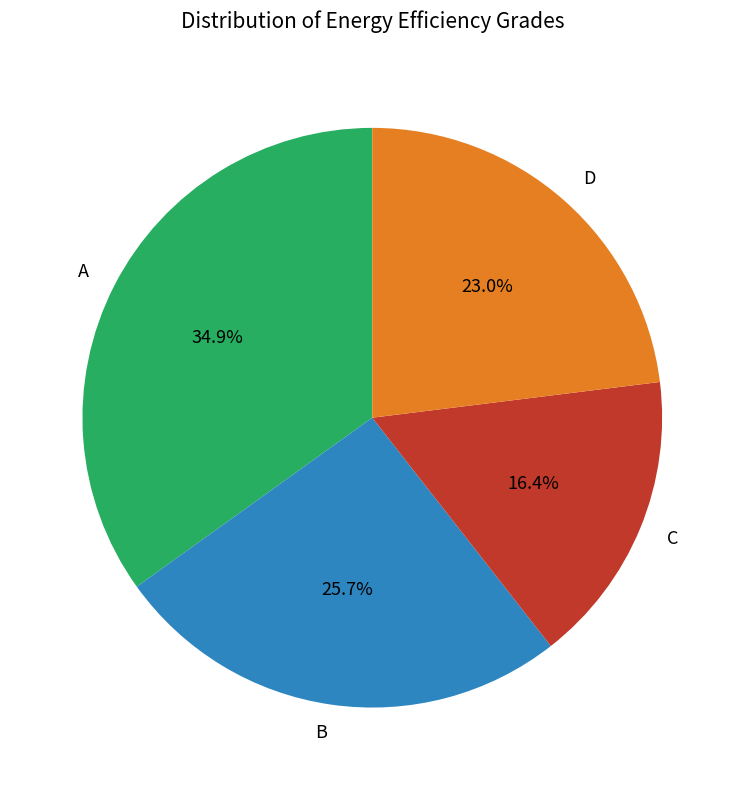

Is there a majority slice in this chart?

No